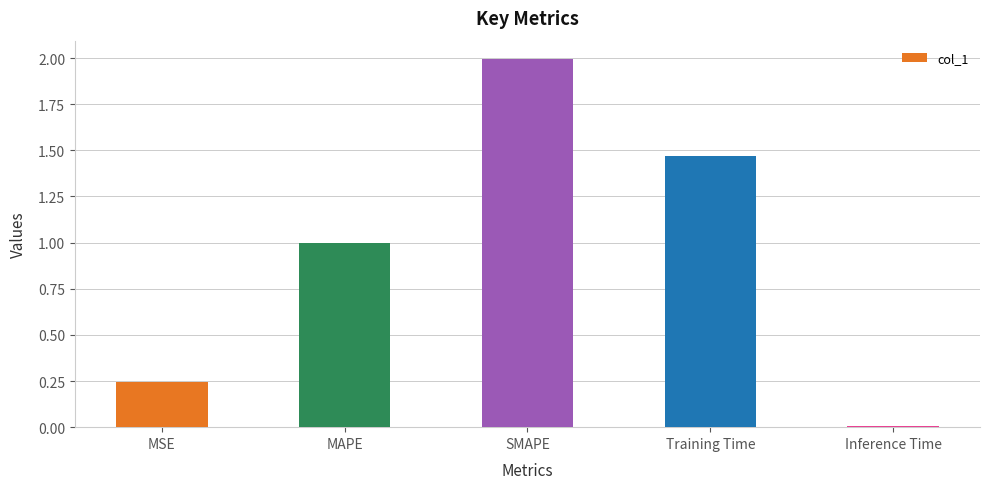

List the labels in order of value, smallest first.

Inference Time, MSE, MAPE, Training Time, SMAPE